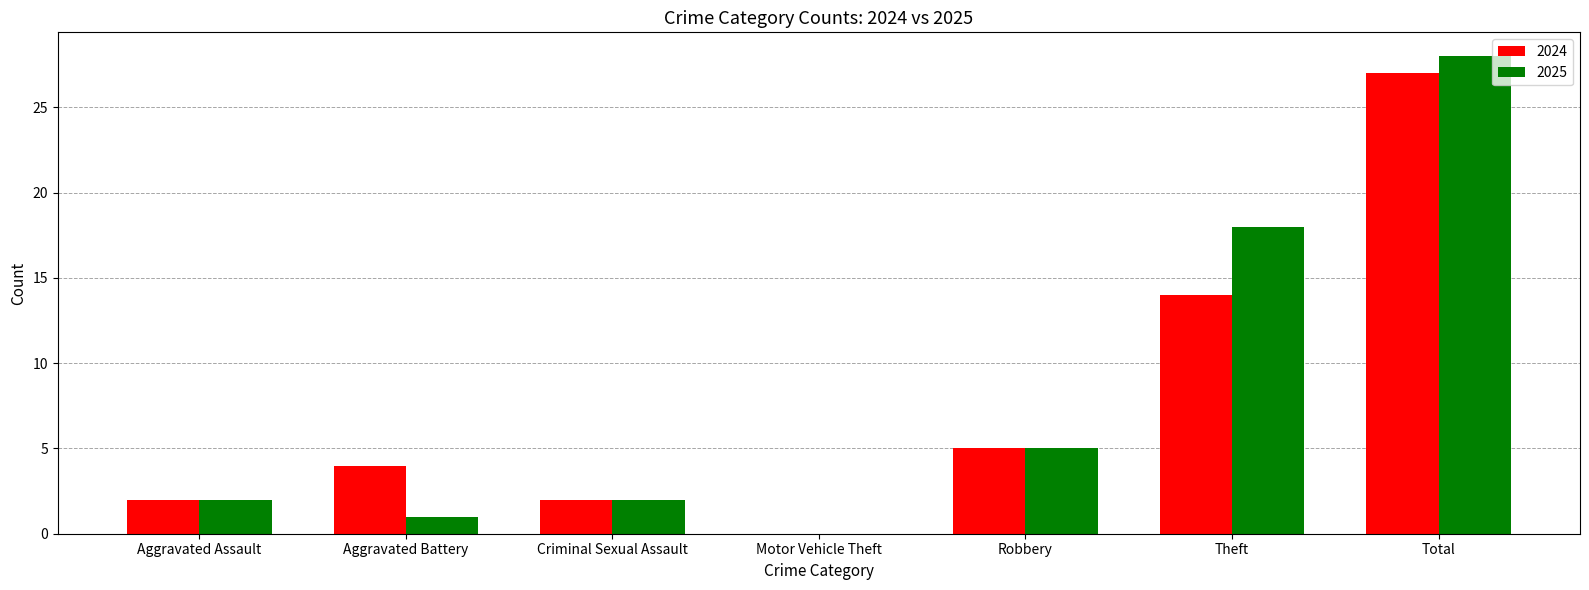

Which category has the highest value across all series?

Total